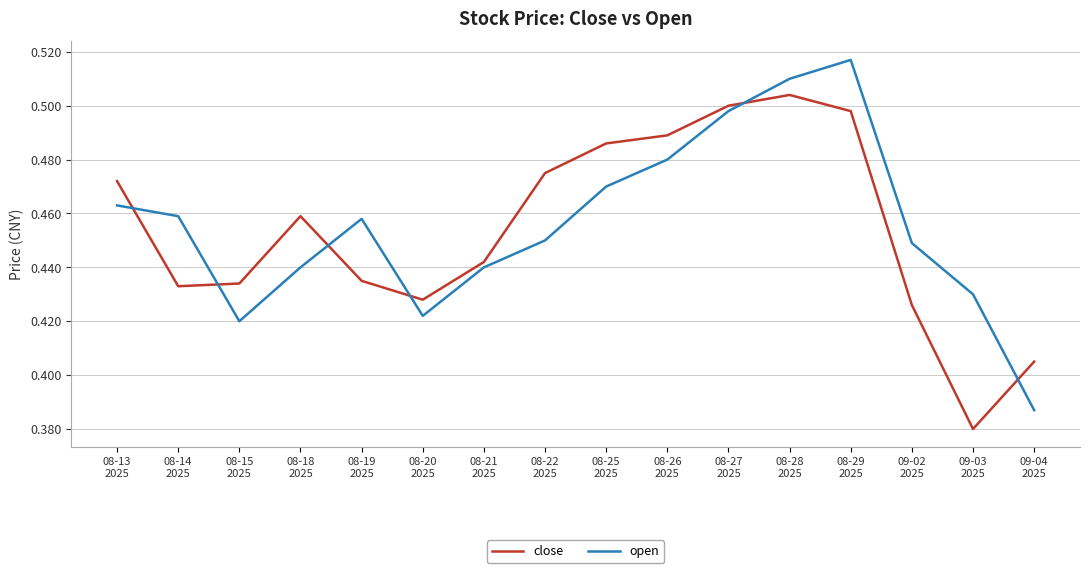

Which series has the largest total across all categories?

open